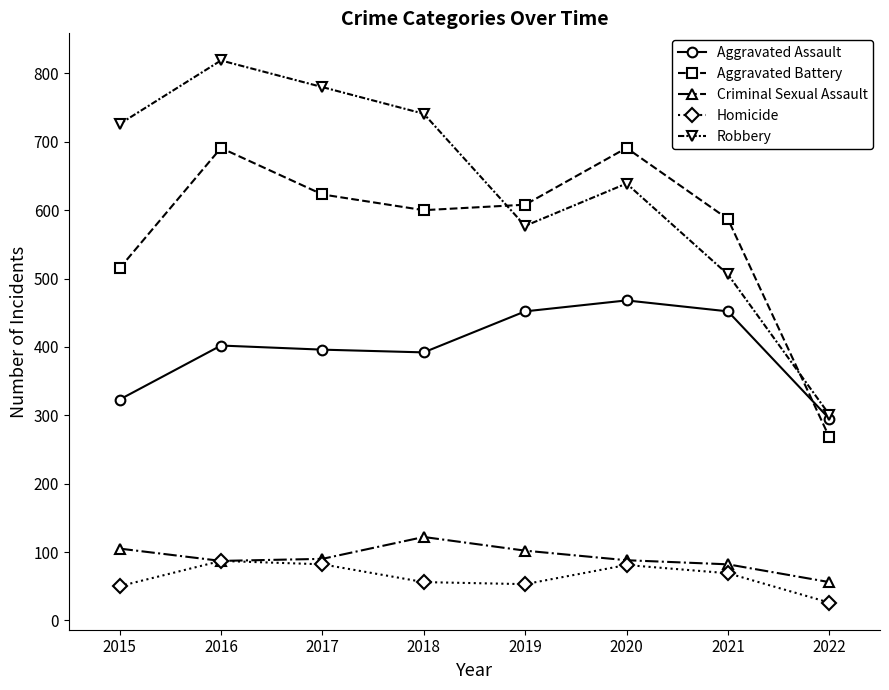

Rank the series at 2017 from lowest to highest value.

Homicide, Criminal Sexual Assault, Aggravated Assault, Aggravated Battery, Robbery